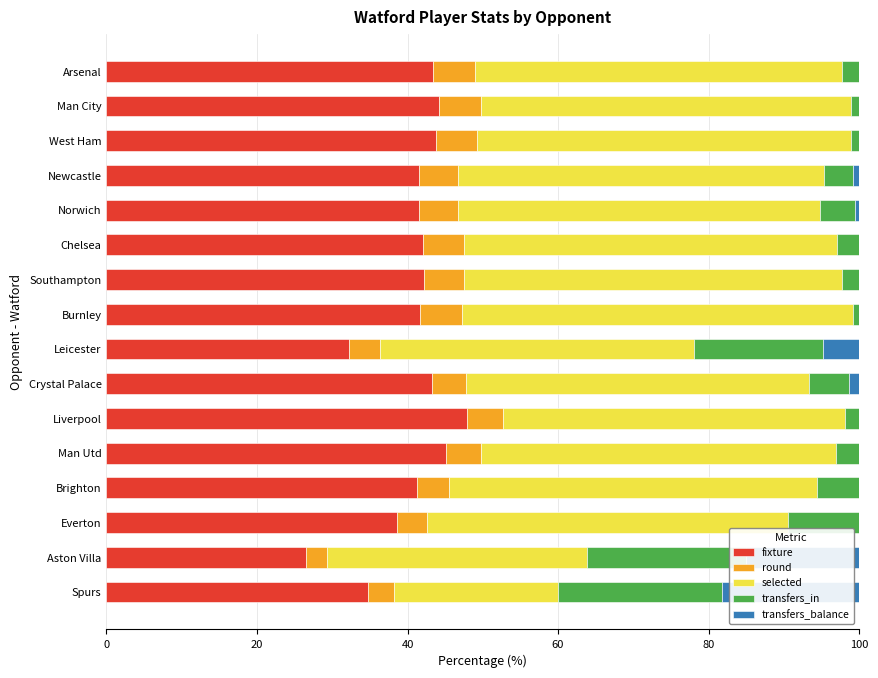

What is the total value across all series at Southampton?

100.0